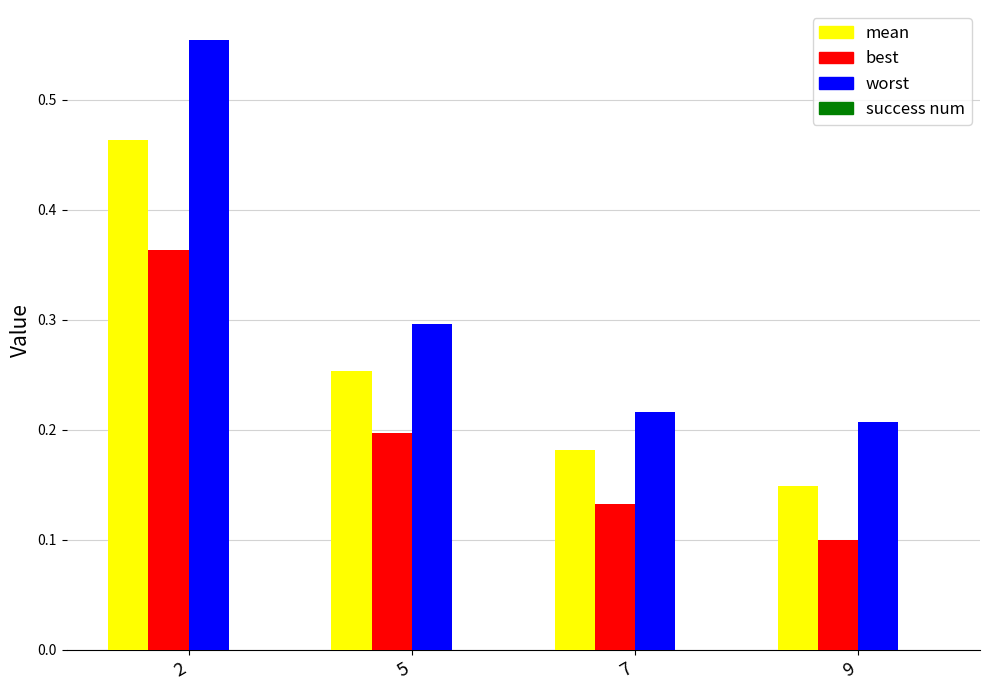

Rank the series at 2 from highest to lowest value.

worst, mean, best